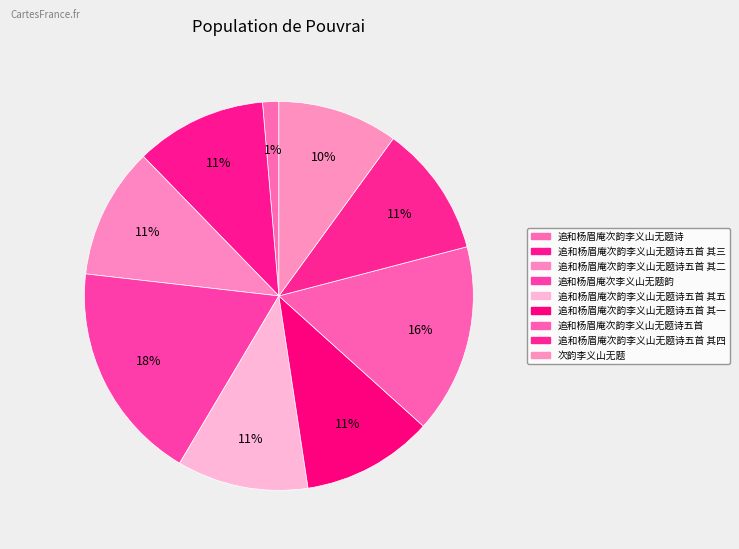

Which slice is the largest?

追和杨眉庵次李义山无题韵